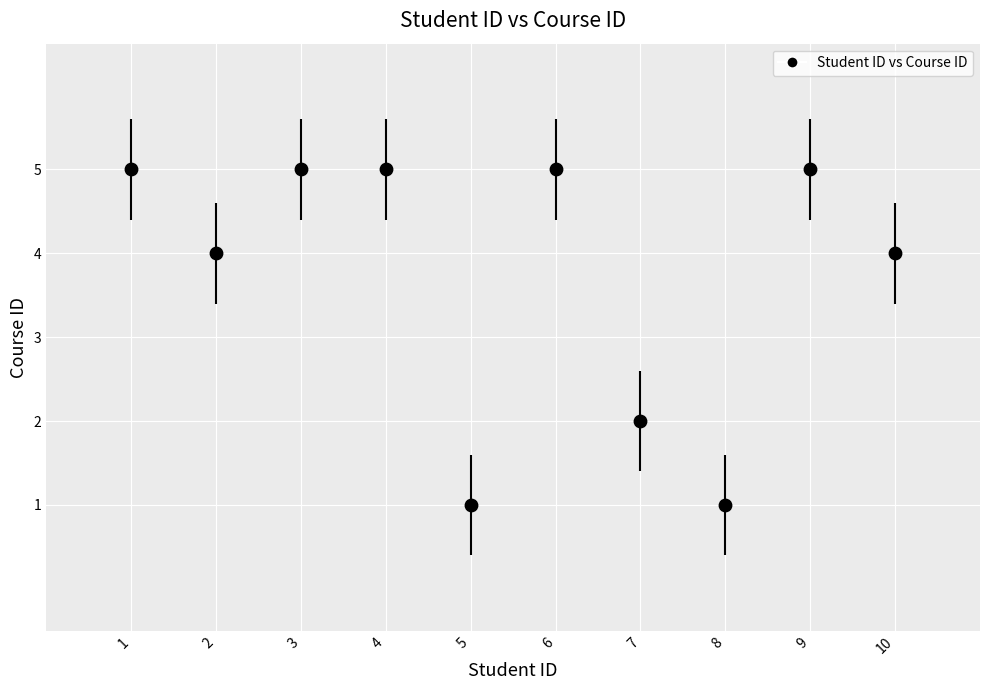

What is the average Y value?

4